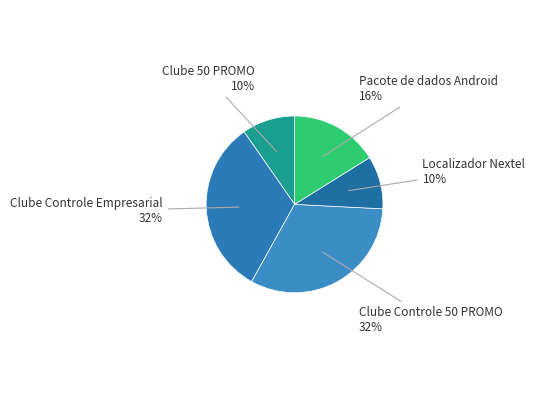

To the nearest percent, what portion does Localizador Nextel represent?

10%